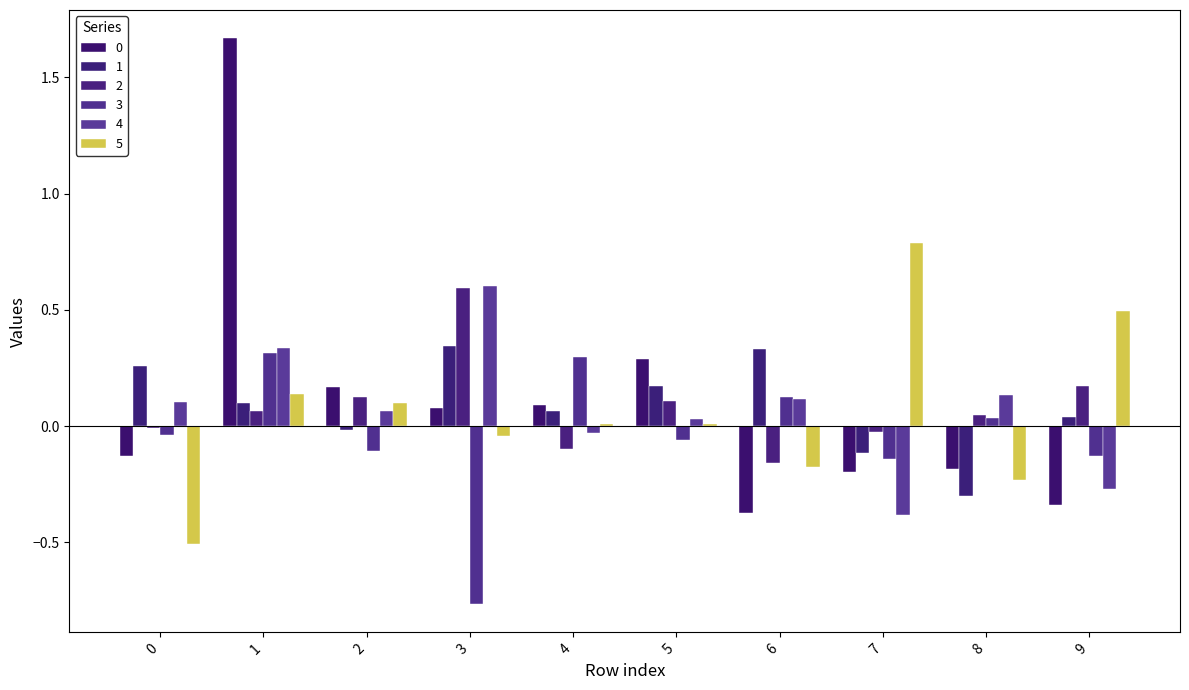

Between 4 and 7, which is larger?

4